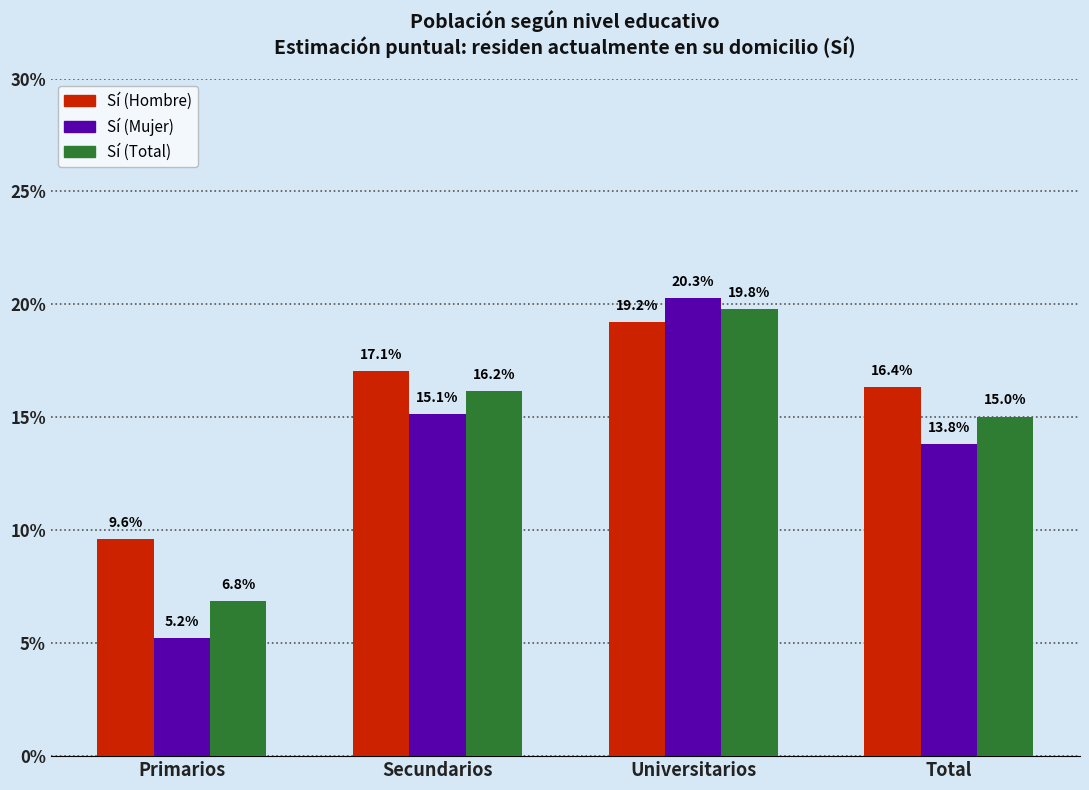

Reading right to left, extract all data points from this chart.

Sí (Hombre): 0.2	0.2	0.2	0.1
Sí (Mujer): 0.1	0.2	0.2	0.1
Sí (Total): 0.2	0.2	0.2	0.1